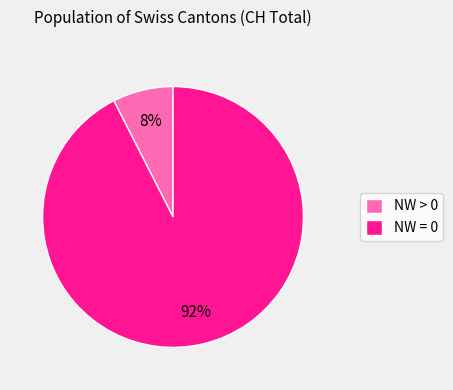

How many slices are in this pie chart?

2